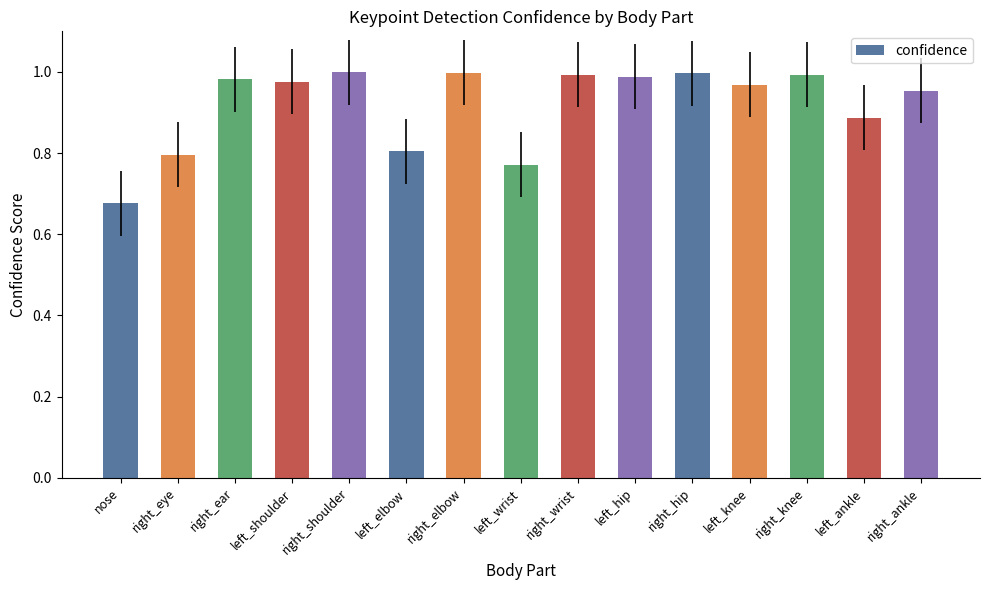

Which label corresponds to the smallest value in the chart?

nose